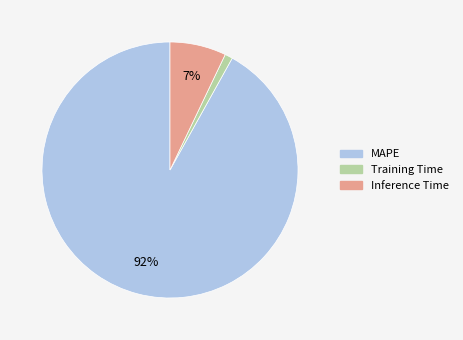

Is there any slice that represents more than half of the pie?

Yes